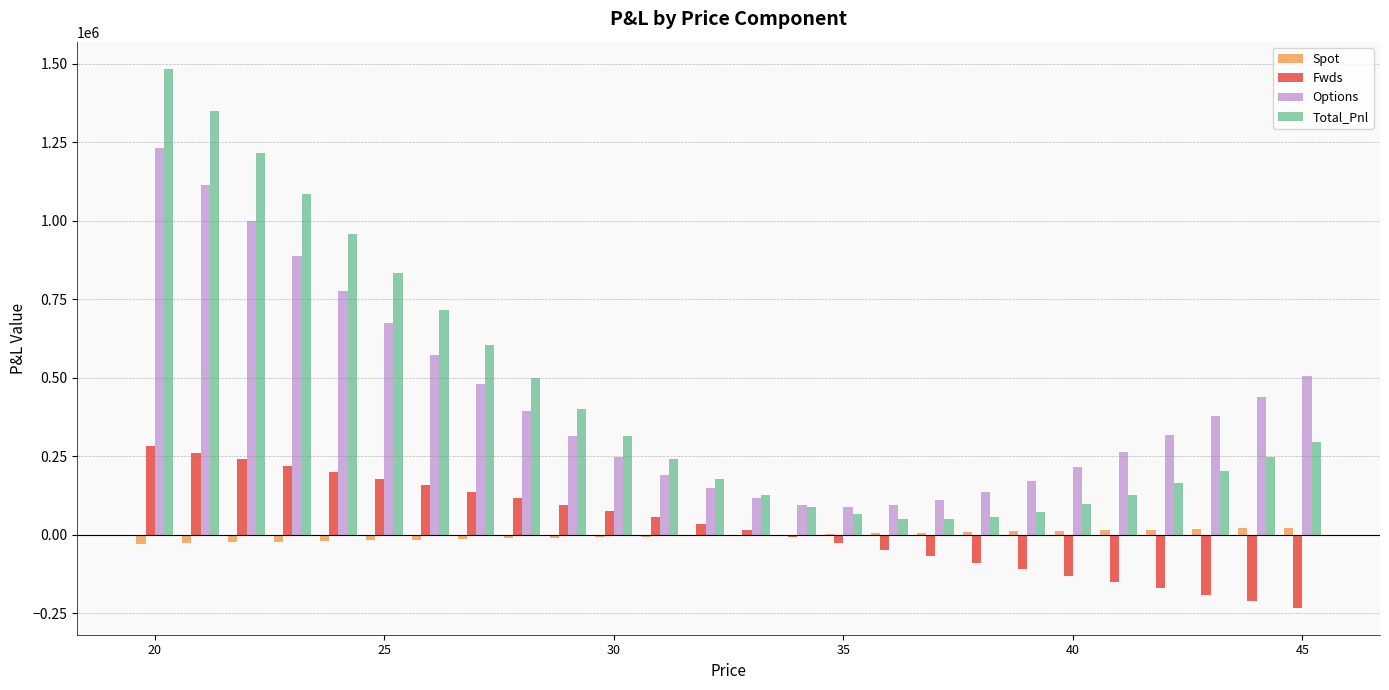

What is the maximum value shown in the chart?

1484412.5